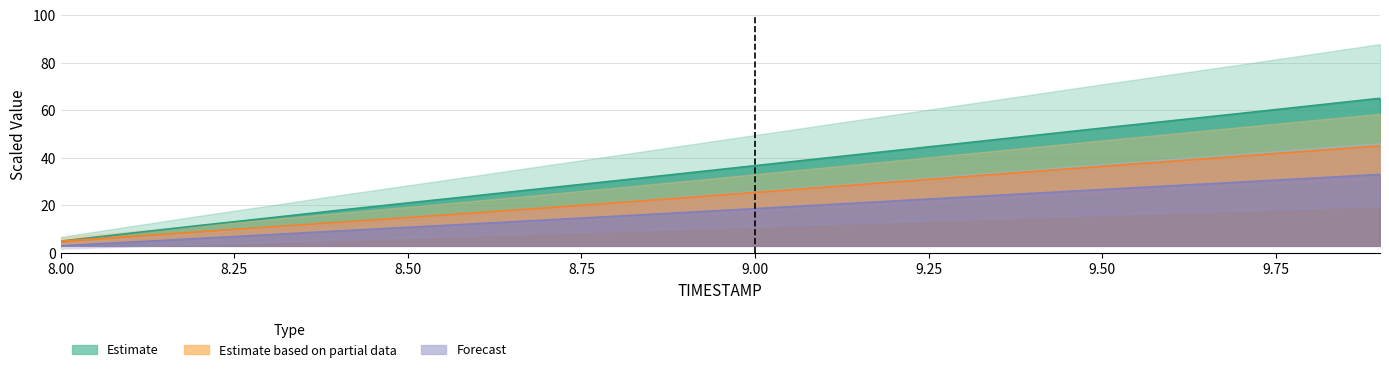

What is the label of the 15th point from the left?

9.4